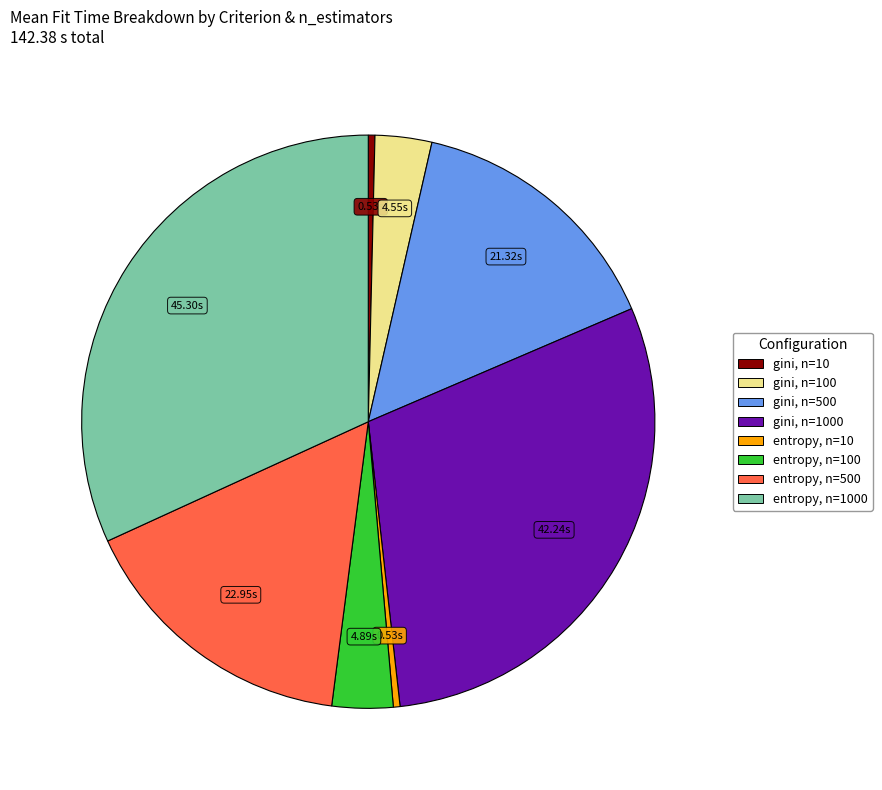

Is there any slice that represents more than half of the pie?

No